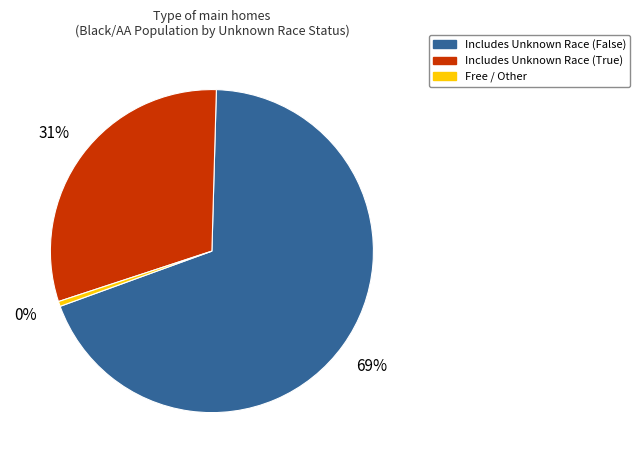

To the nearest percent, what is the average slice percentage?

33%